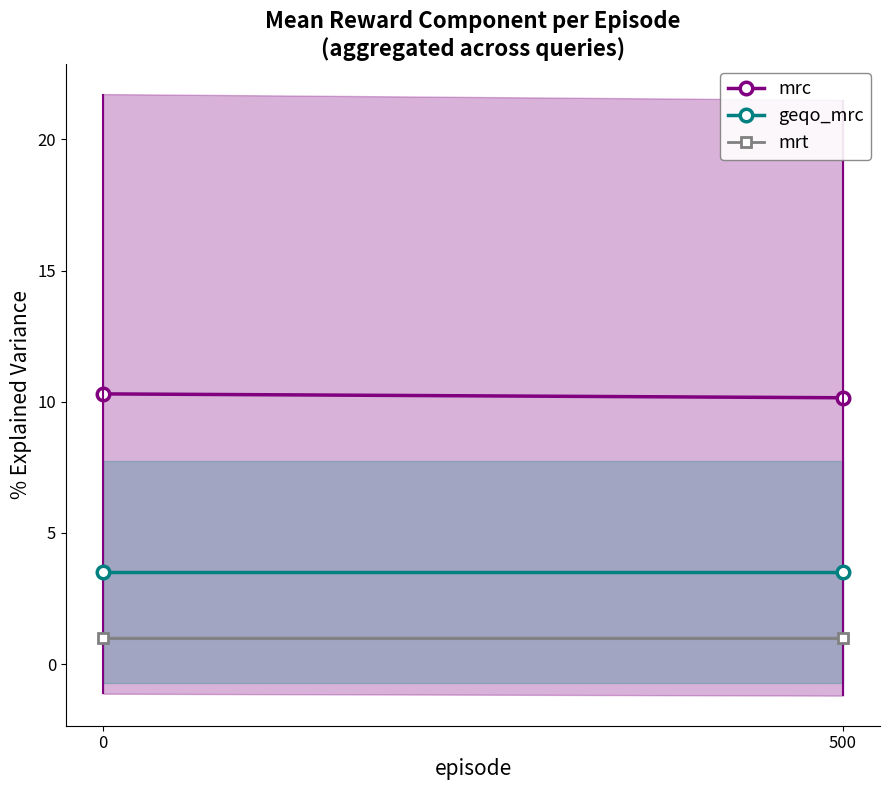

Which series has the largest total across all categories?

mrc